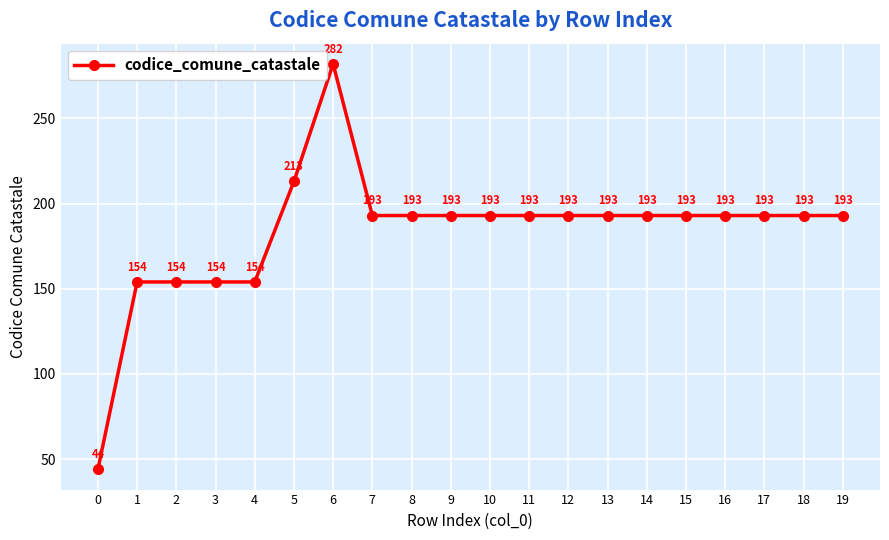

Reading left to right, list all the values displayed in this chart.

44	154	154	154	154	213	282	193	193	193	193	193	193	193	193	193	193	193	193	193